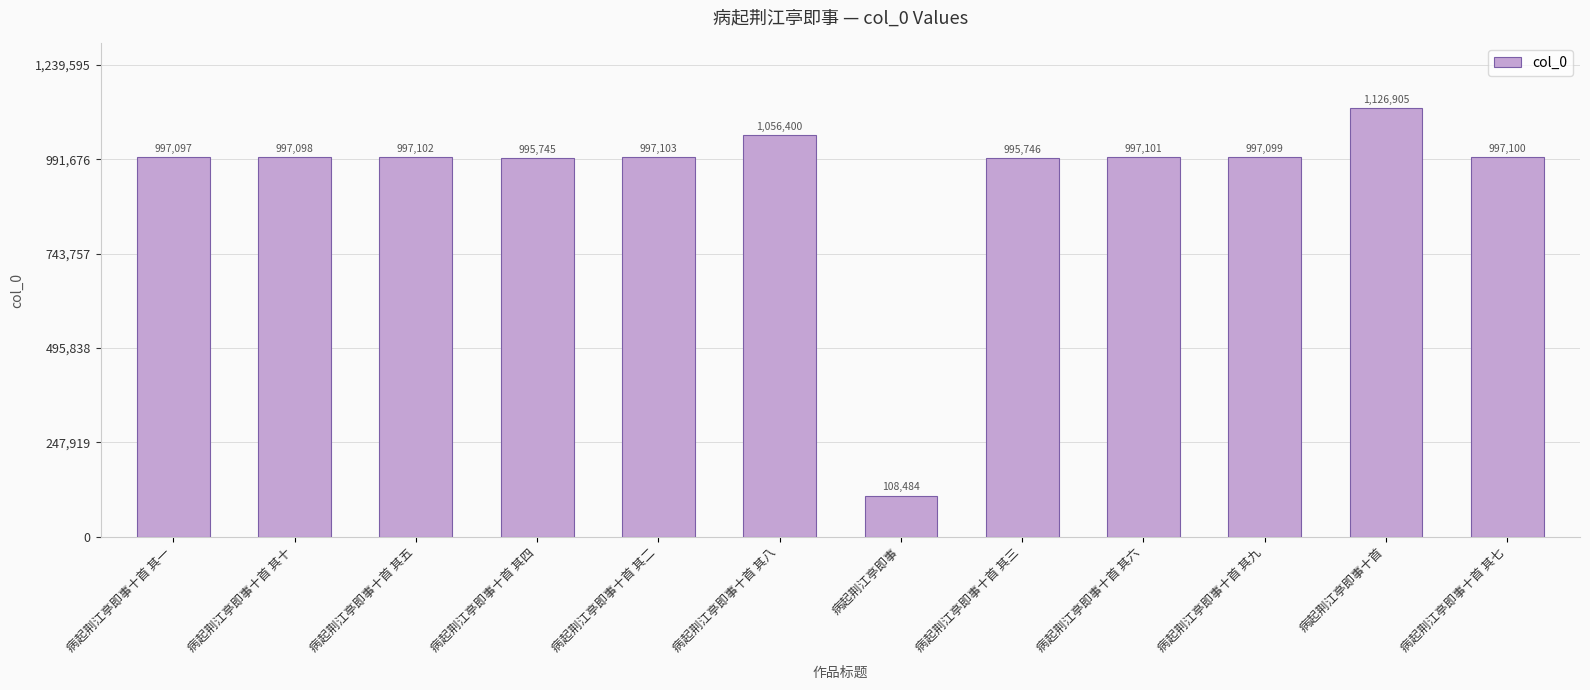

Reading right to left, transcribe all the data shown in this chart.

病起荆江亭即事十首 其七=997100	病起荆江亭即事十首=1126905	病起荆江亭即事十首 其九=997099	病起荆江亭即事十首 其六=997101	病起荆江亭即事十首 其三=995746	病起荆江亭即事=108484	病起荆江亭即事十首 其八=1056400	病起荆江亭即事十首 其二=997103	病起荆江亭即事十首 其四=995745	病起荆江亭即事十首 其五=997102	病起荆江亭即事十首 其十=997098	病起荆江亭即事十首 其一=997097